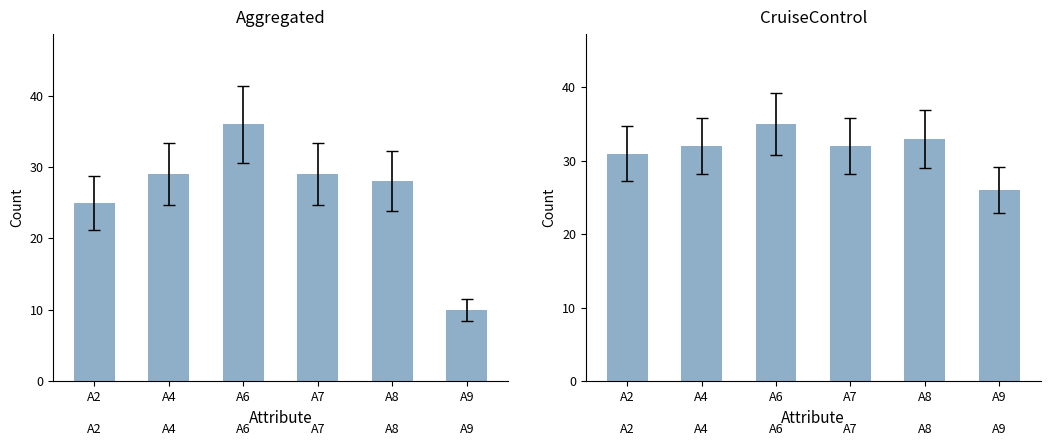

List the series in order of their overall mean, lowest first.

Aggregated, CruiseControl